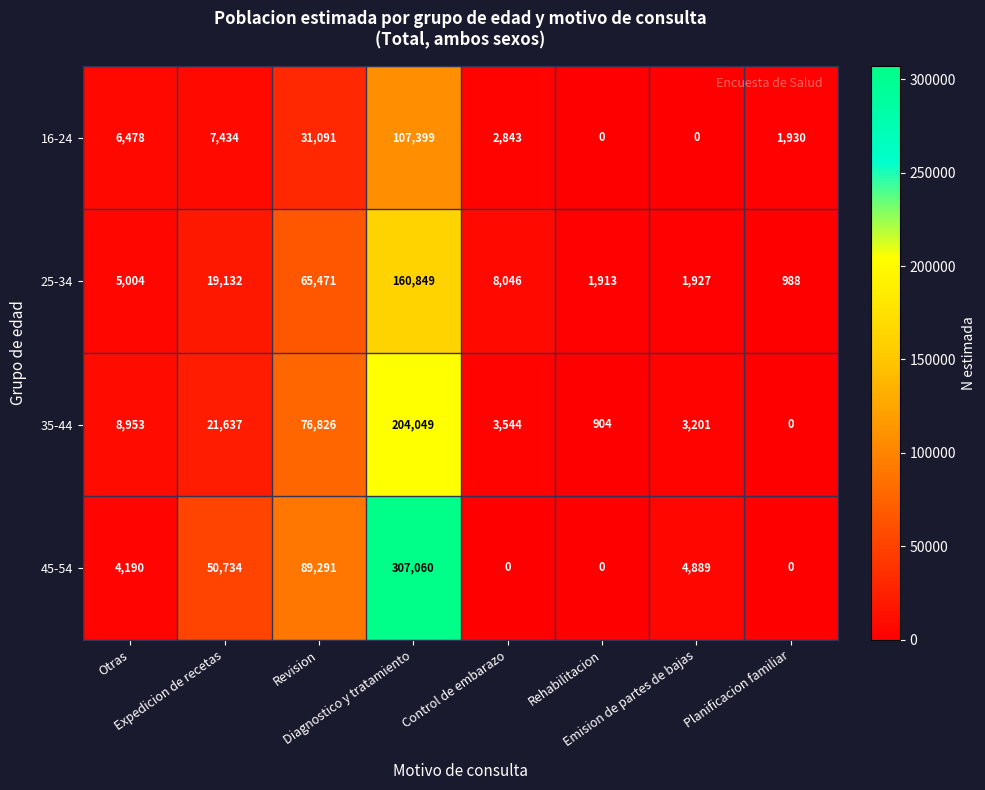

Rank the series by their average value, from lowest to highest.

16-24, 25-34, 35-44, 45-54